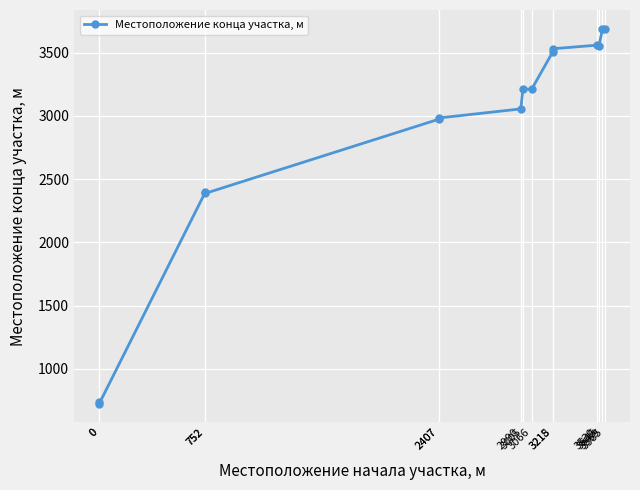

What is the difference between the maximum and minimum values?

2965